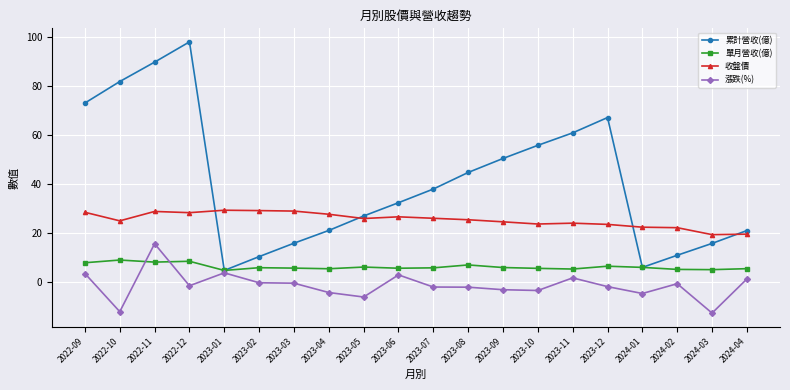

How many values in the 累計營收(億) series exceed 37?

10